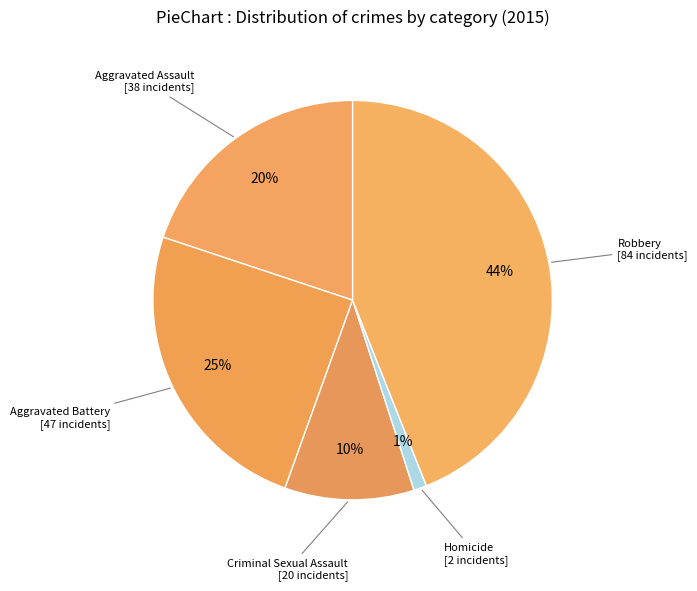

How many slices are in this pie chart?

5